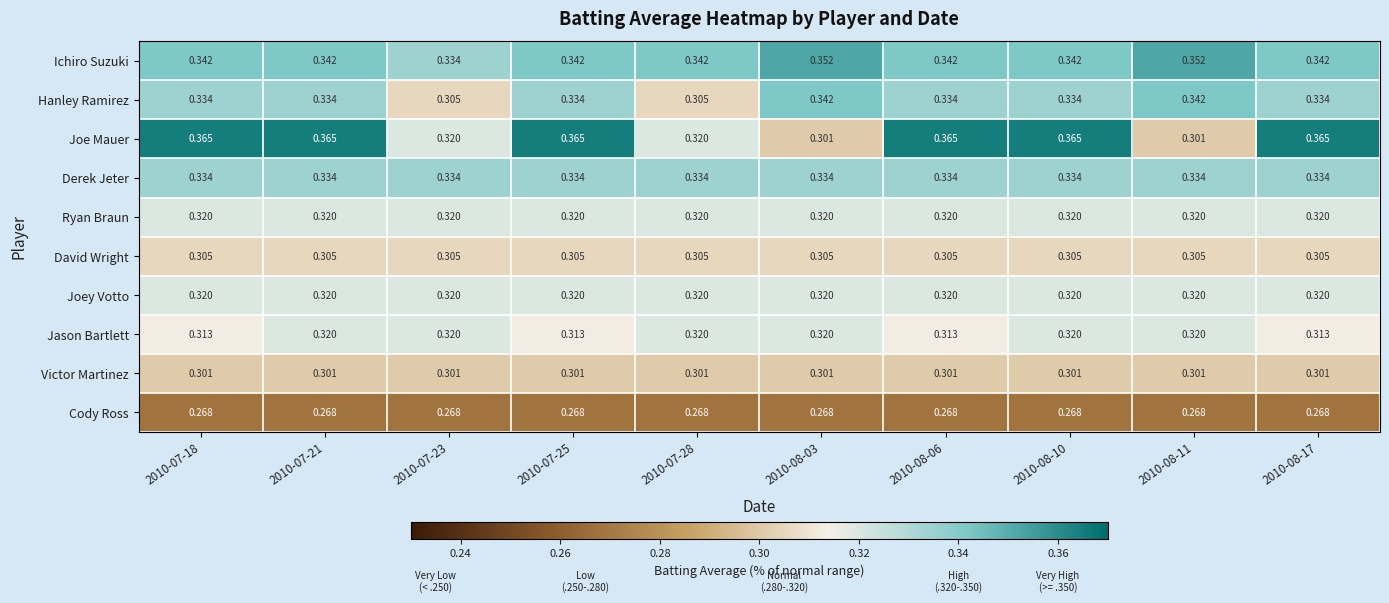

Is the value of Cody Ross at 2010-07-28 greater than the value of Ryan Braun at 2010-08-06?

No